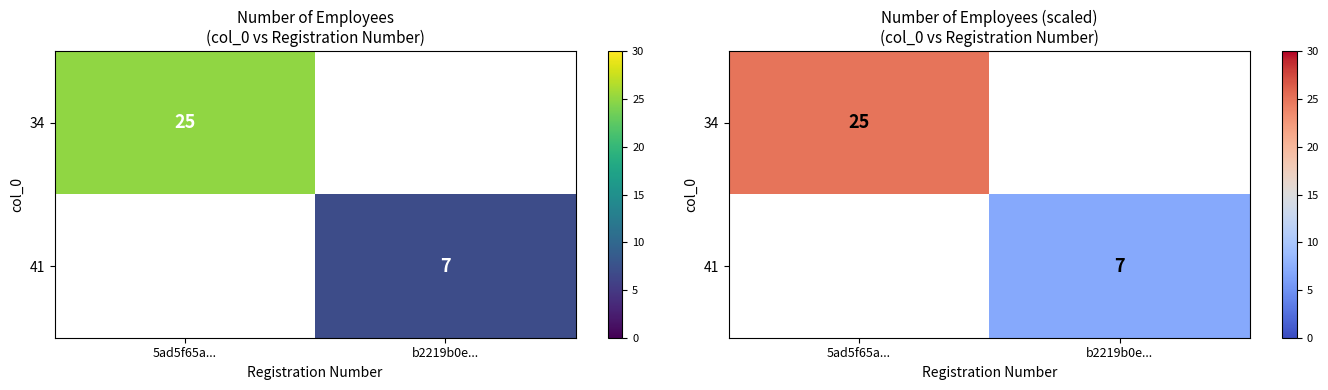

Which category has the lowest value across all series?

b2219b0e...